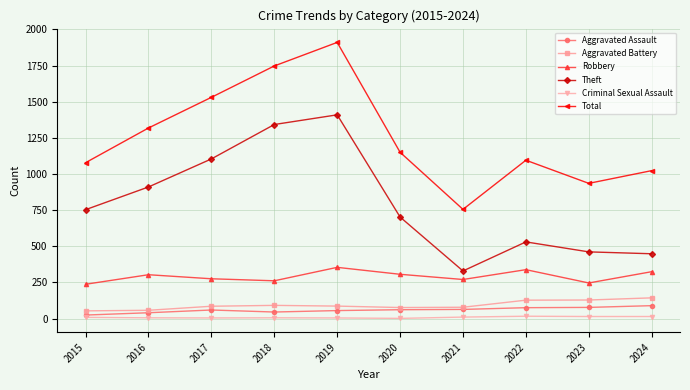

Where does the Total series first go above 1150?

2016